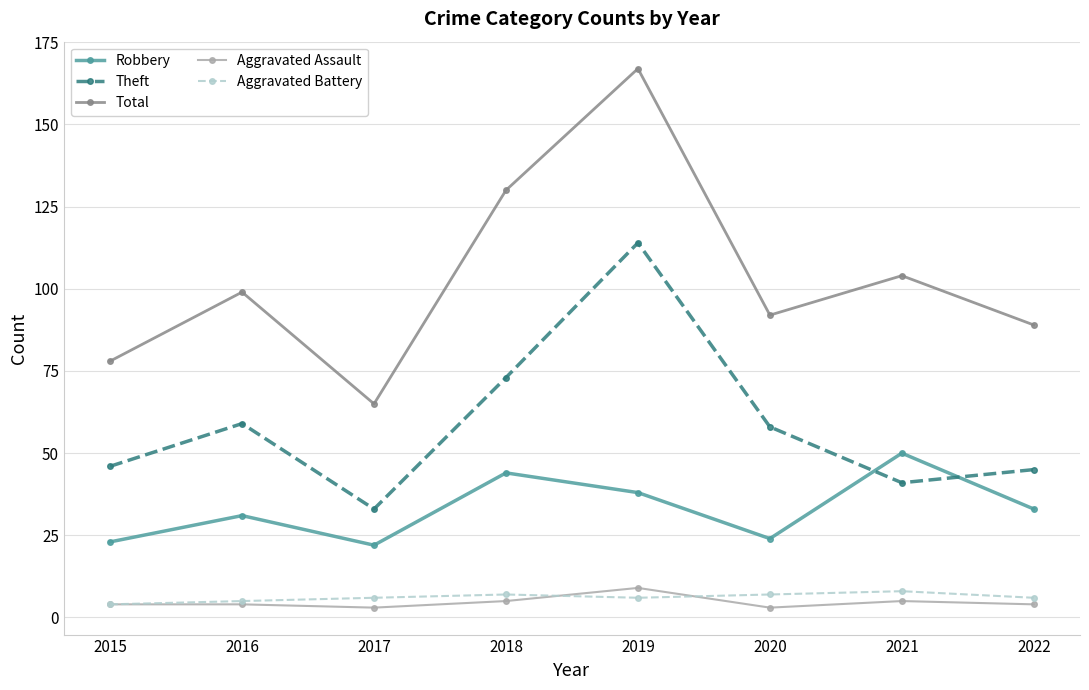

Which series has the widest spread of values?

Total